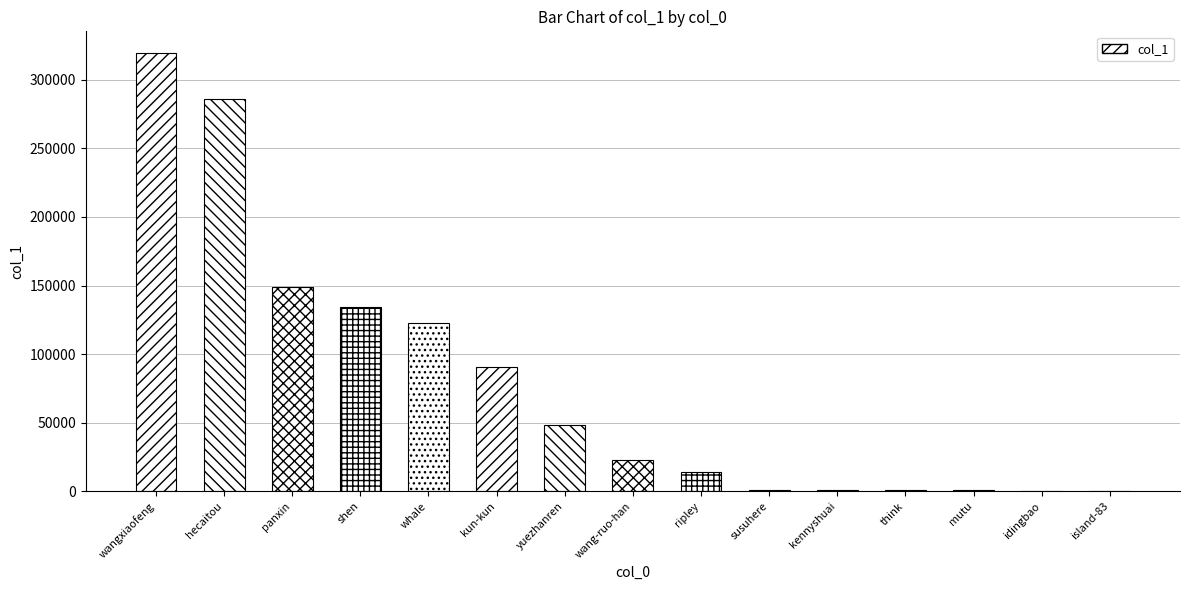

What is the approximate value at kennyshuai?

1073